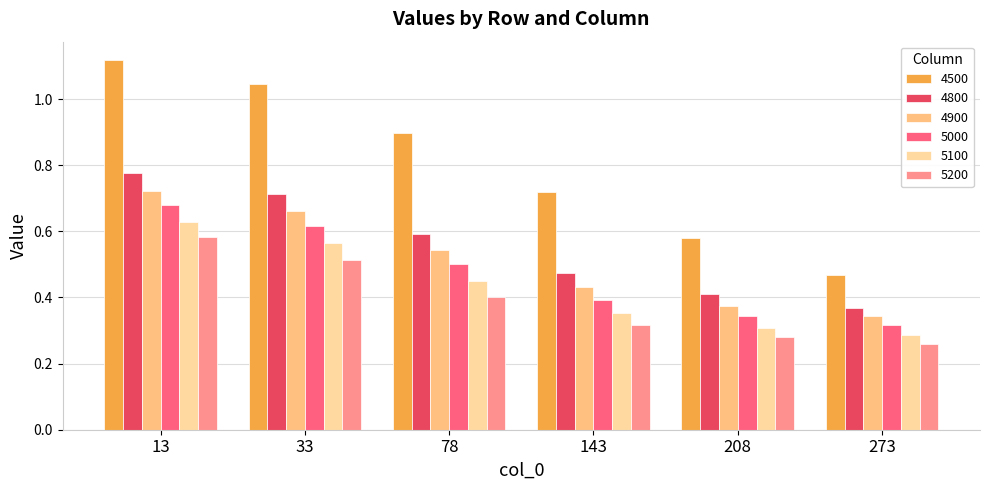

What is the sum of all 5000 values?

2.8